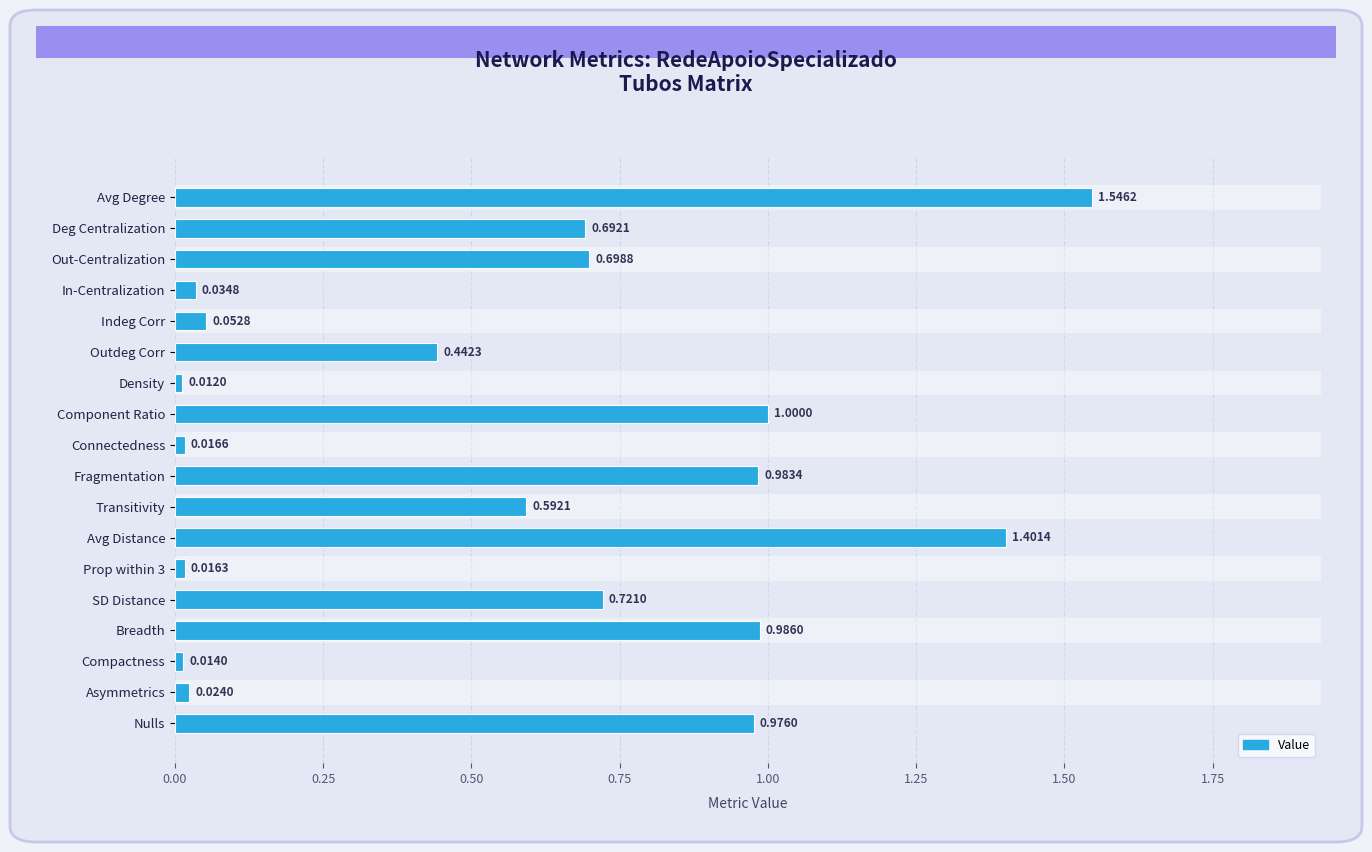

List the labels in order of value, smallest first.

Density, Compactness, Prop within 3, Connectedness, Asymmetrics, In-Centralization, Indeg Corr, Outdeg Corr, Transitivity, Deg Centralization, Out-Centralization, SD Distance, Nulls, Fragmentation, Breadth, Component Ratio, Avg Distance, Avg Degree